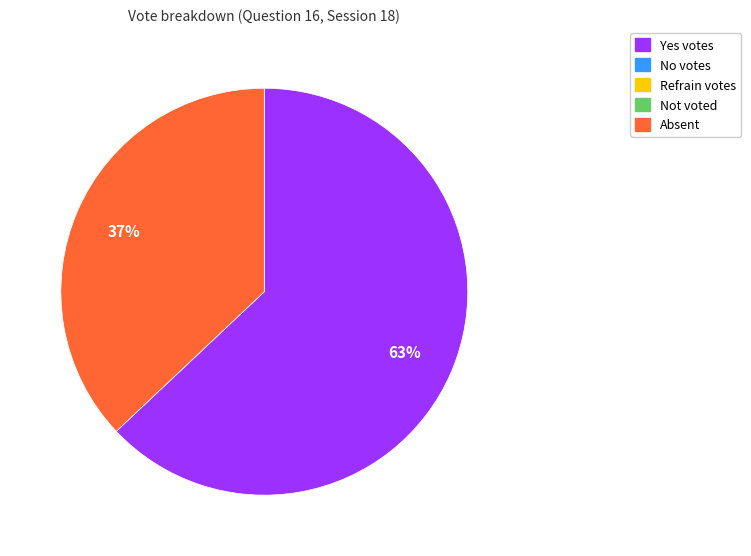

Is there a majority slice in this chart?

Yes